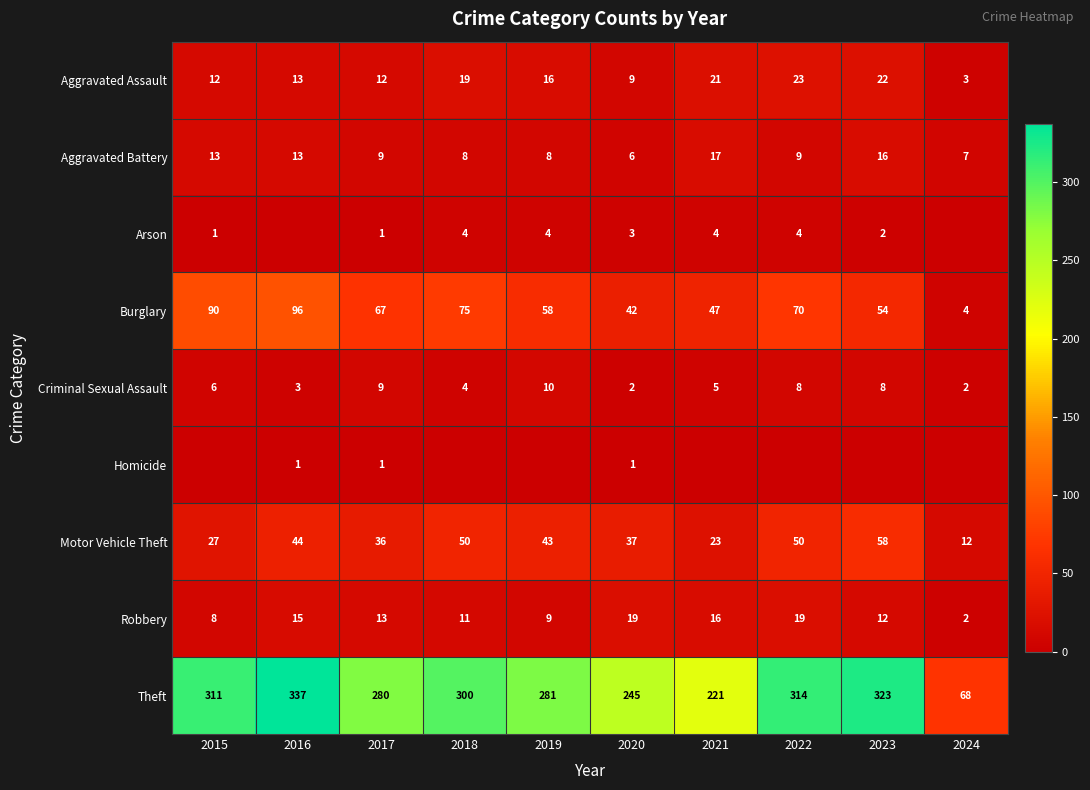

What is the highest value of the Aggravated Assault series?

23